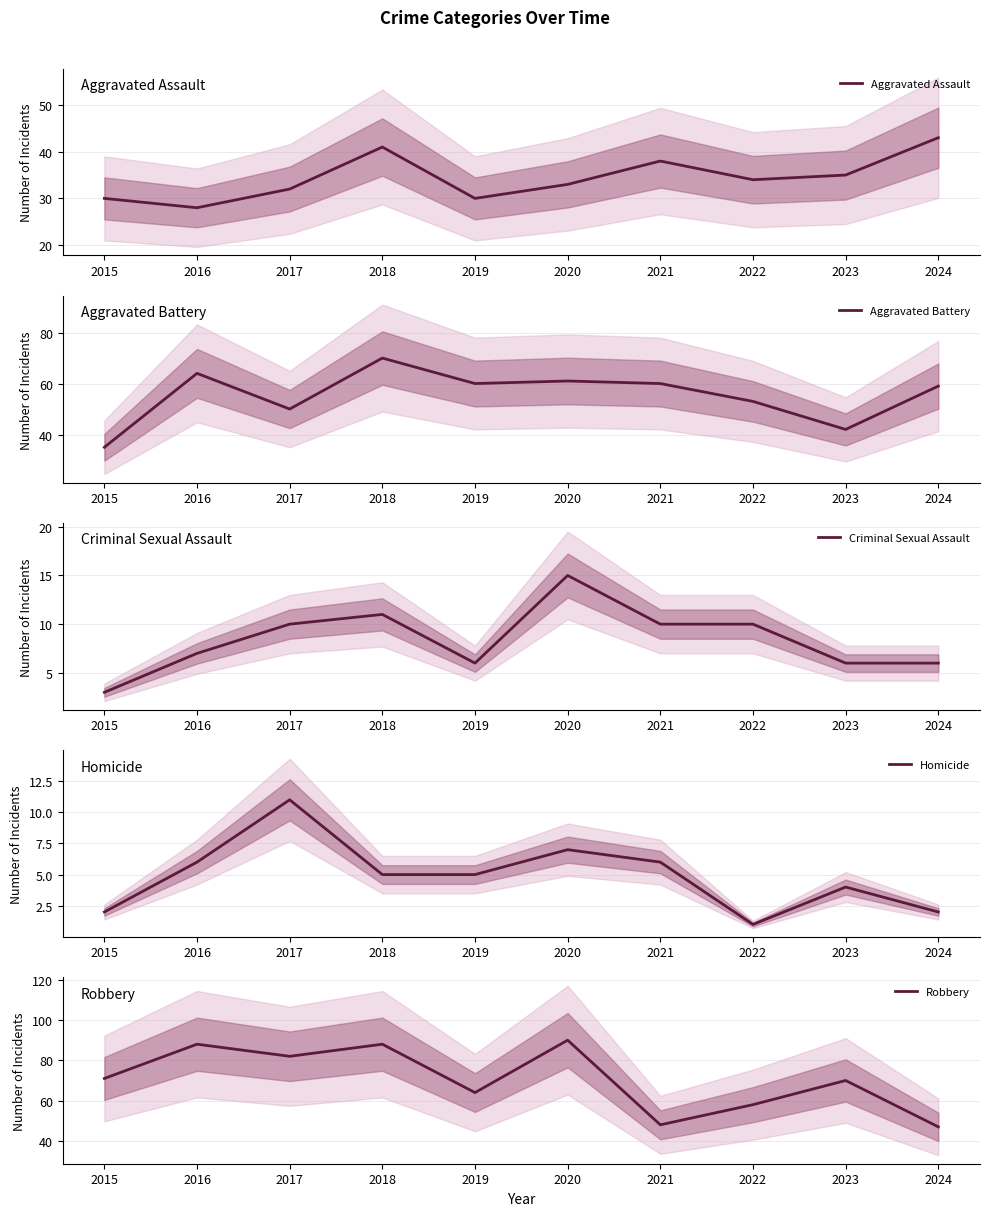

What is the maximum value for Aggravated Assault?

43